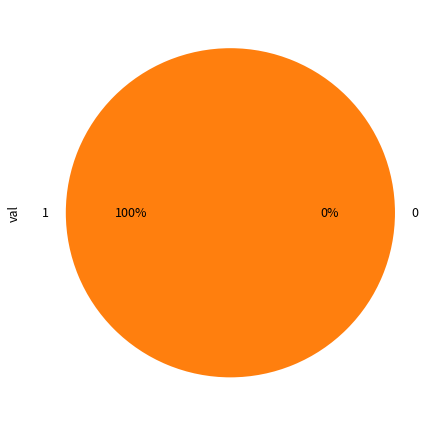

What percentage is the 1 slice, to the nearest percent?

100%